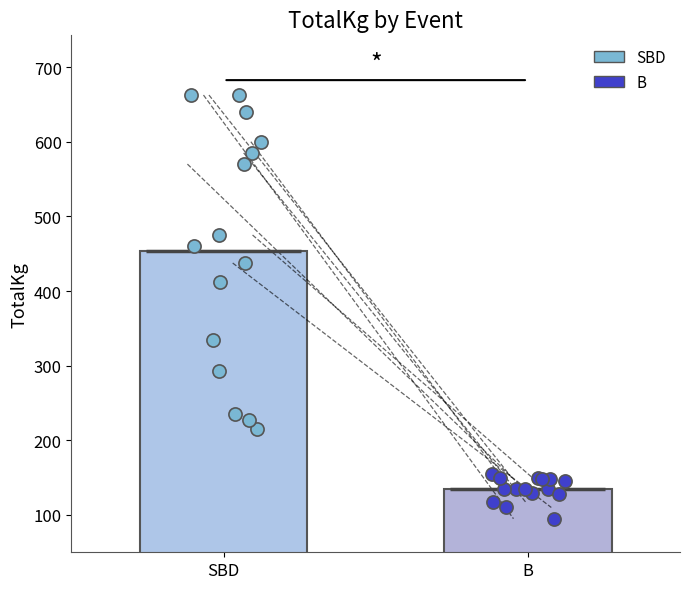

Which series has the largest total across all categories?

SBD values